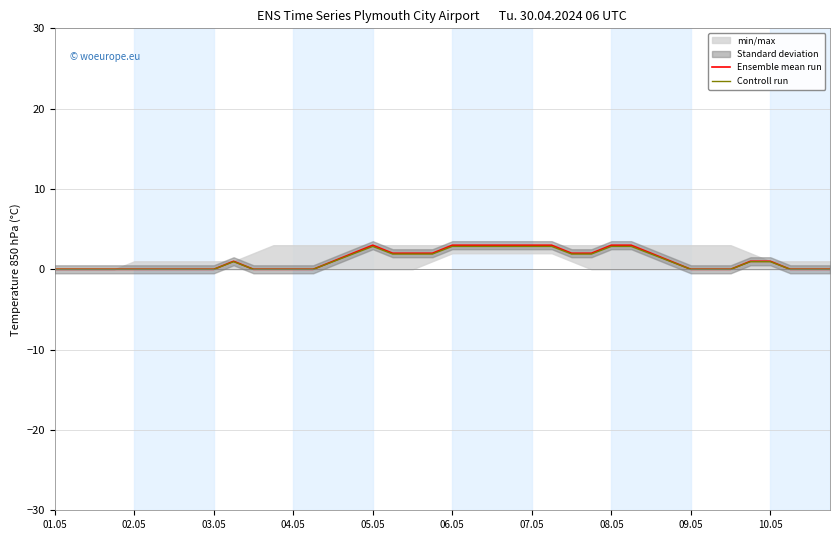

Is it true that Controll run equals 2.8 at 07.05?

True